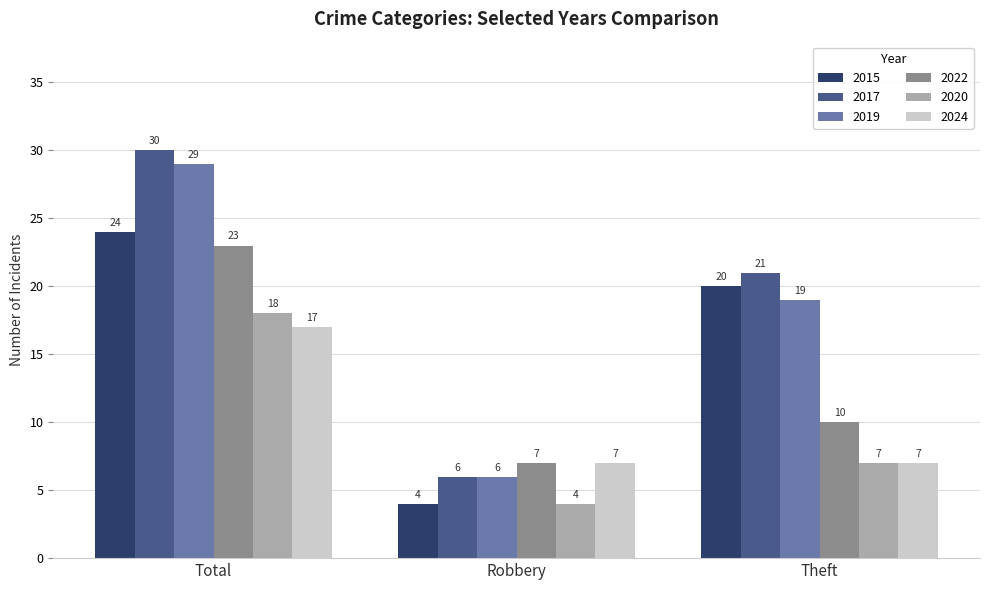

Which series has the widest spread of values?

2017